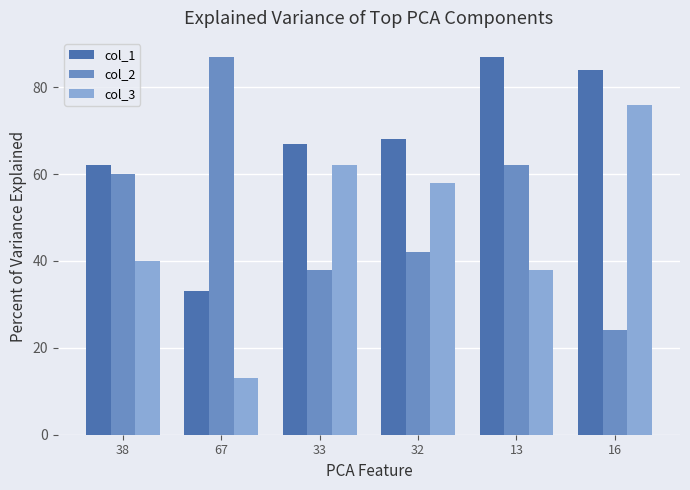

Which label corresponds to the smallest value in the chart?

67